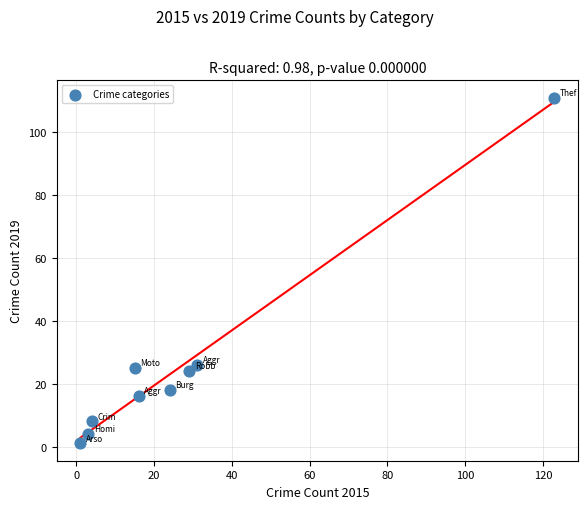

What is the average X value?

27